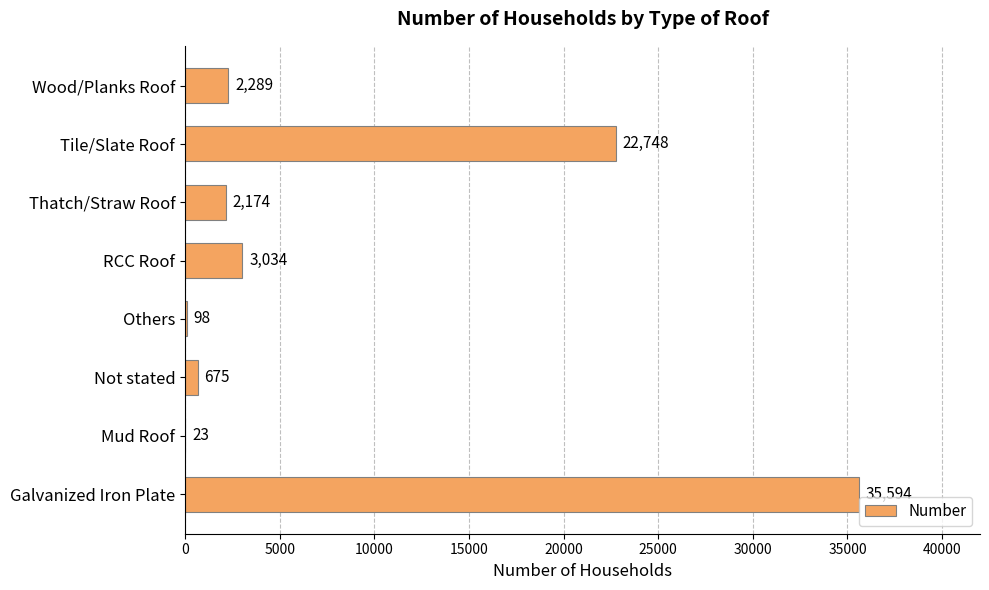

True or false: the data shows 675 at Not stated.

True